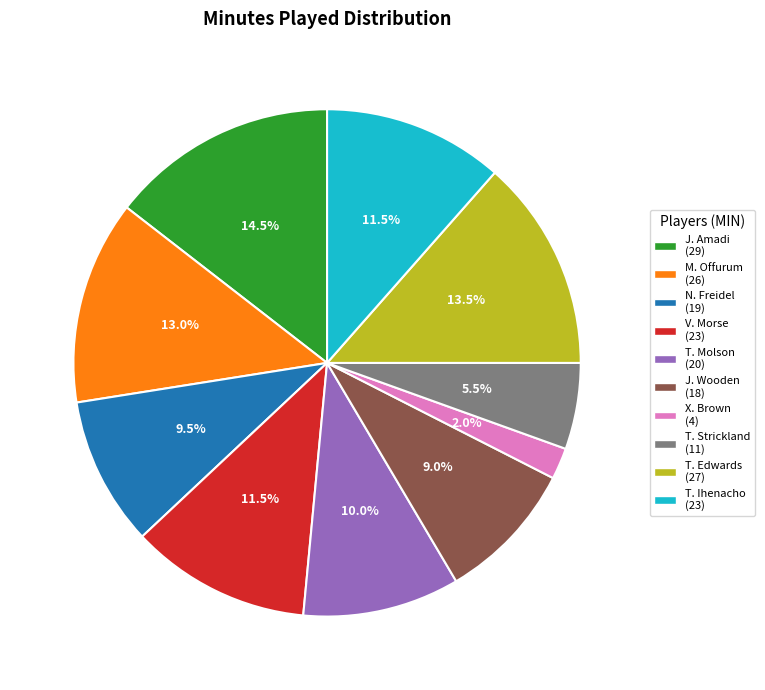

To the nearest percent, what is the difference between the T. Strickland and V. Morse slice percentages?

6%